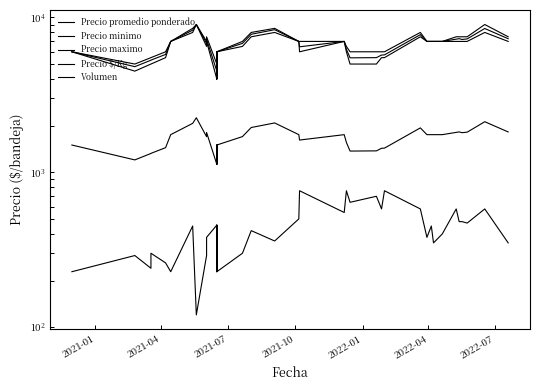

In Precio promedio ponderado, how many points are lower than both neighbors (excluding endpoints)?

6